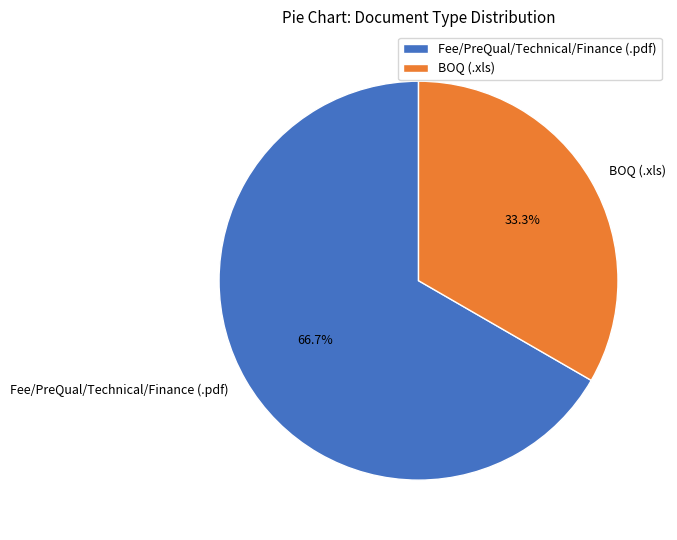

To the nearest percent, what is the difference between the Fee/PreQual/Technical/Finance (.pdf) and BOQ (.xls) slice percentages?

33%